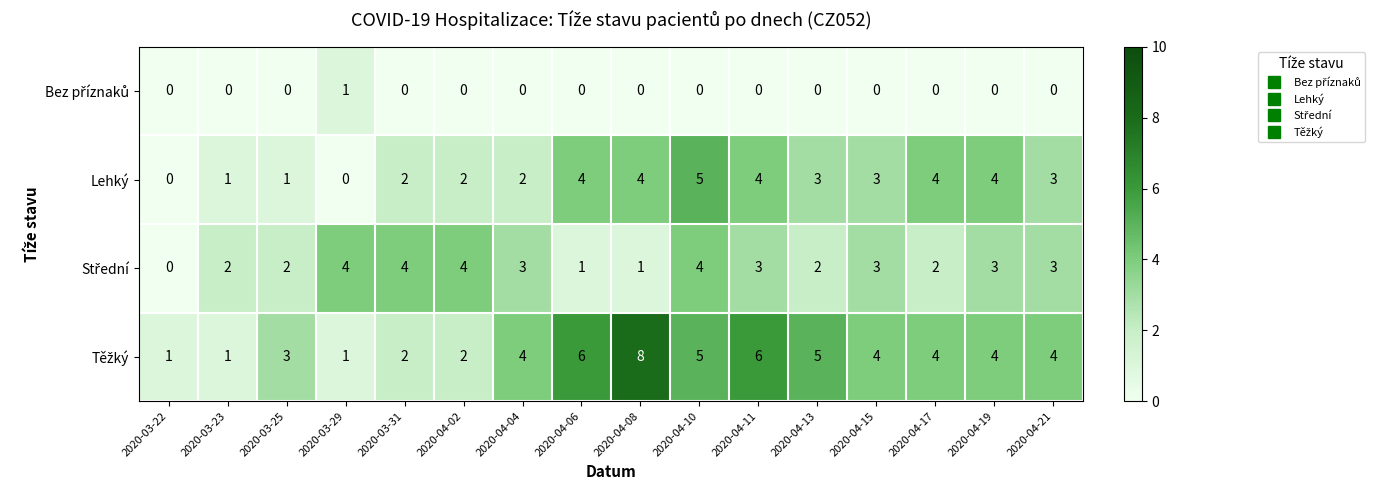

What is the total value across all series at 2020-03-25?

6